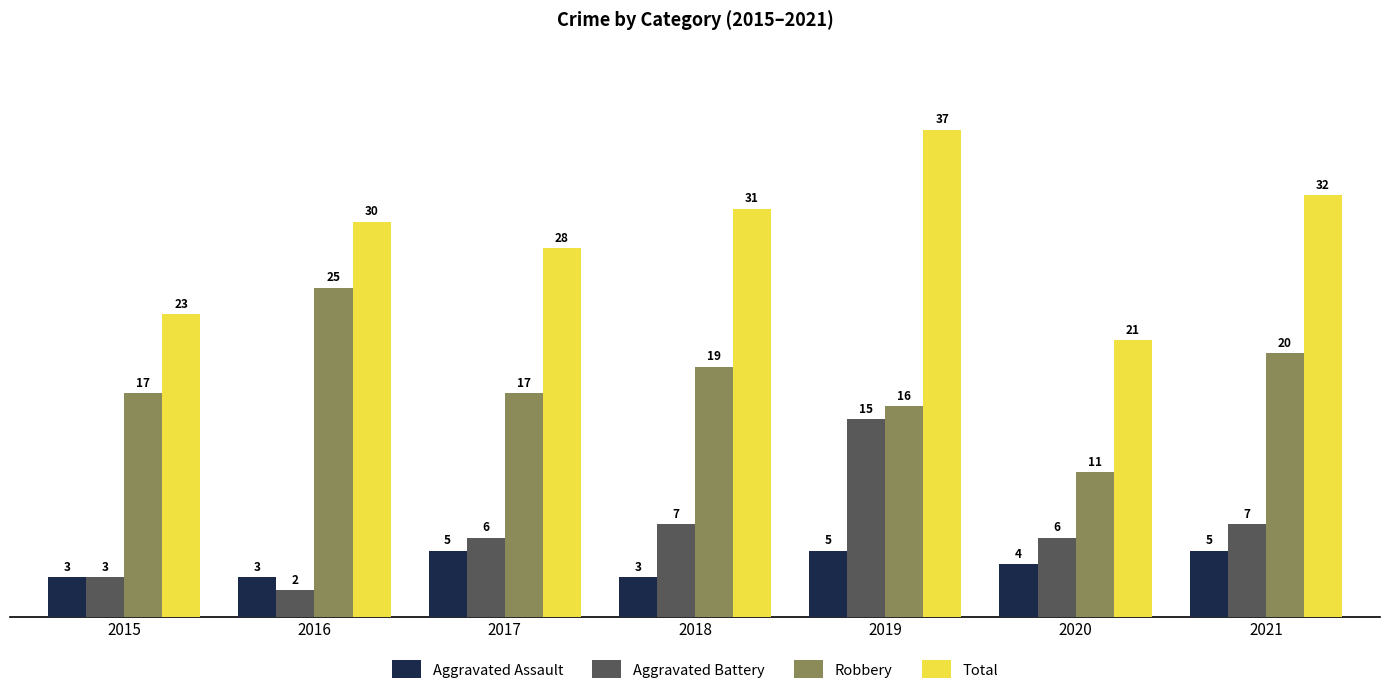

What are all the series names shown in the legend?

Aggravated Assault, Aggravated Battery, Robbery, Total